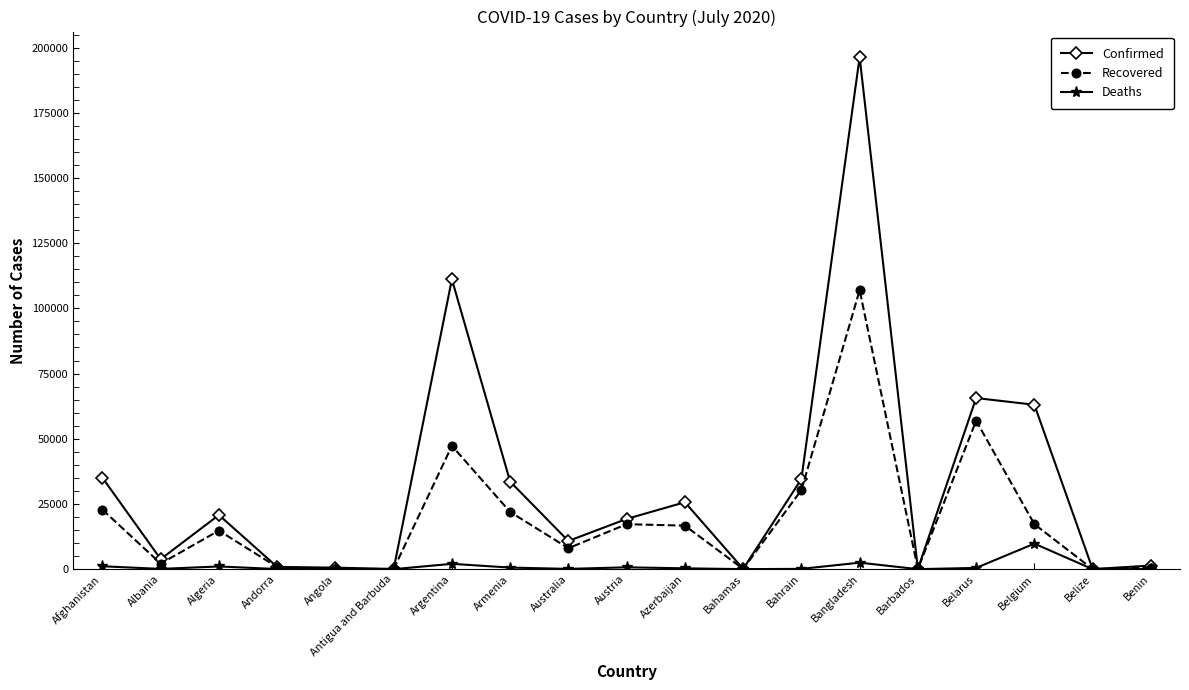

Count the number of data series in this chart.

3